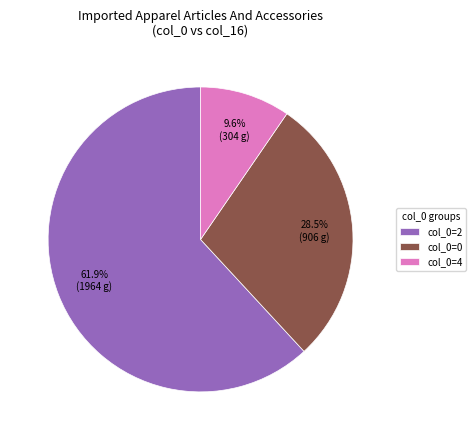

Is the sum of col_0=2 and col_0=4 greater than half?

Yes